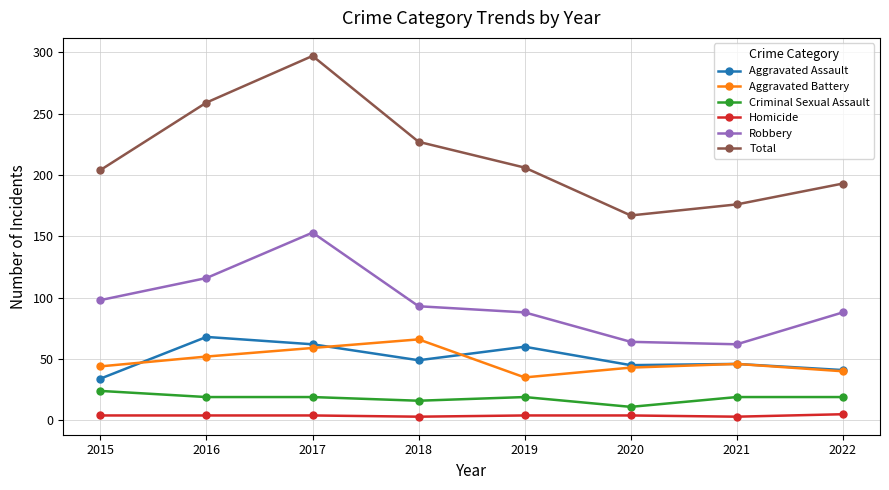

At which label is Total closest to 232?

2018